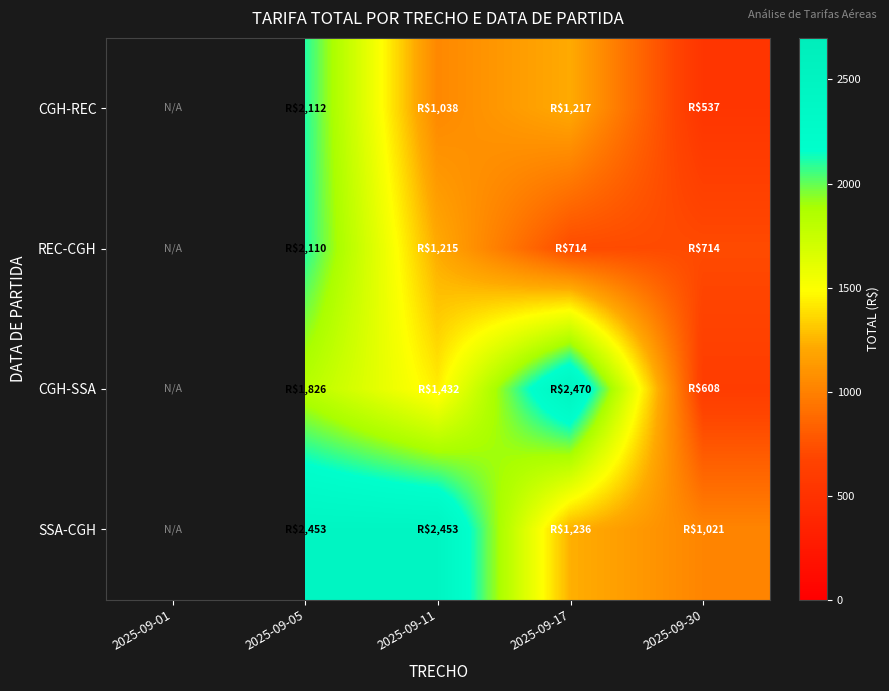

Reading left to right, list all the values displayed in this chart.

CGH-REC: 2025-09-01=0.0	2025-09-05=2111.9	2025-09-11=1037.9	2025-09-17=1216.9	2025-09-30=536.7
REC-CGH: 2025-09-01=0.0	2025-09-05=2110.2	2025-09-11=1215.2	2025-09-17=714.0	2025-09-30=714.0
CGH-SSA: 2025-09-01=0.0	2025-09-05=1825.5	2025-09-11=1431.7	2025-09-17=2469.9	2025-09-30=608.3
SSA-CGH: 2025-09-01=0.0	2025-09-05=2453.2	2025-09-11=2453.2	2025-09-17=1236.0	2025-09-30=1021.2